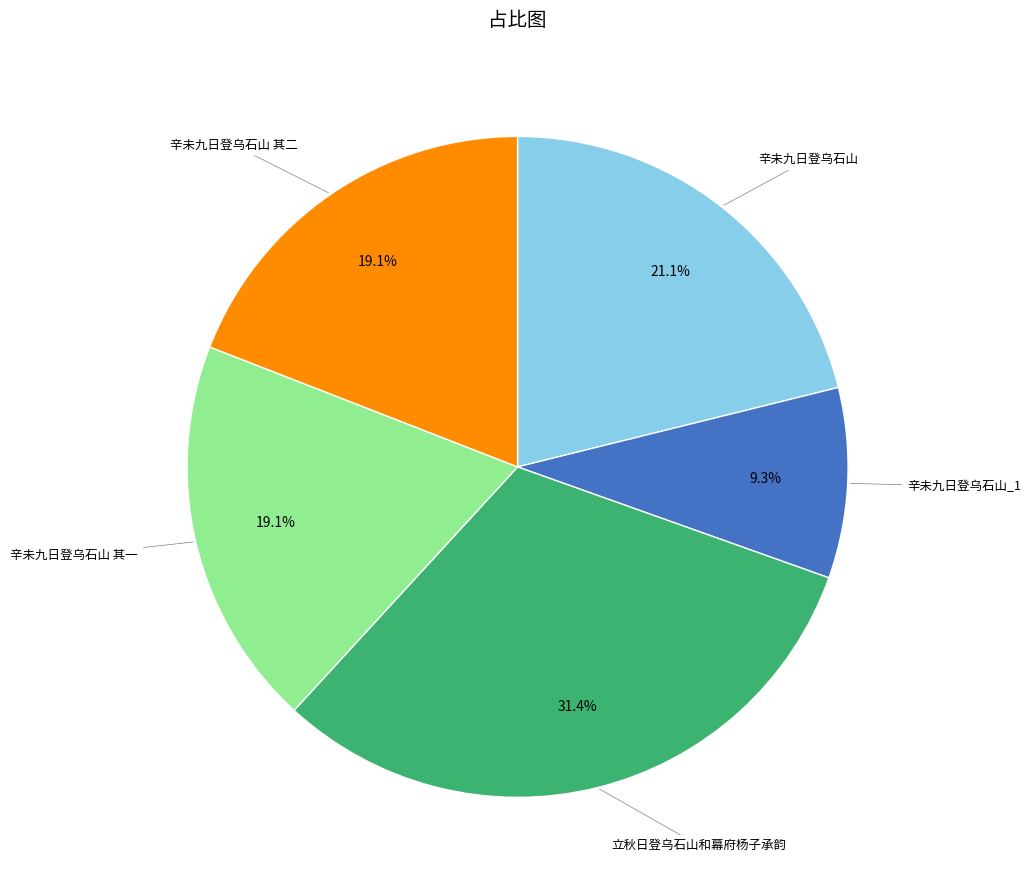

Is there a majority slice in this chart?

No